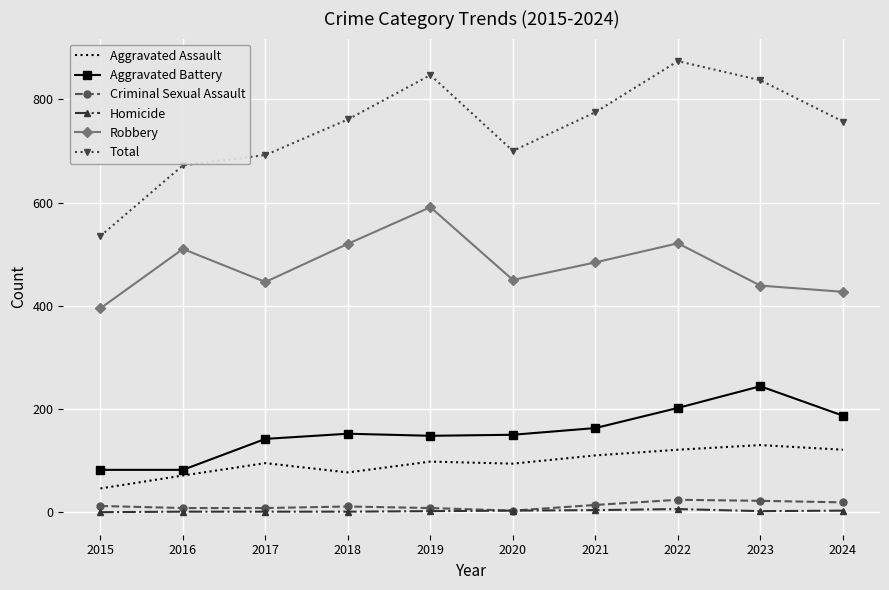

What is the total value across all series at 2020?

1400